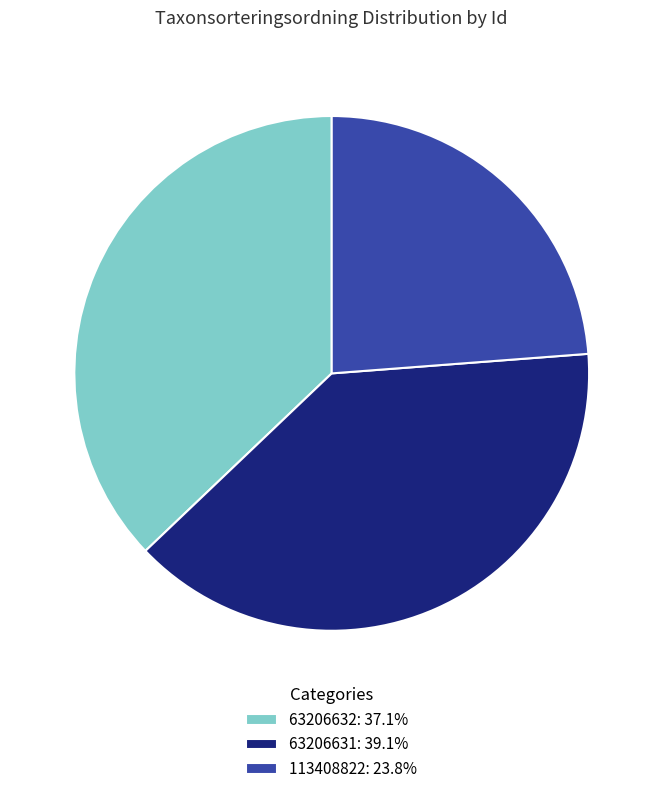

Do 63206631: 39.1% and 63206632: 37.1% together represent more than half of the pie?

Yes